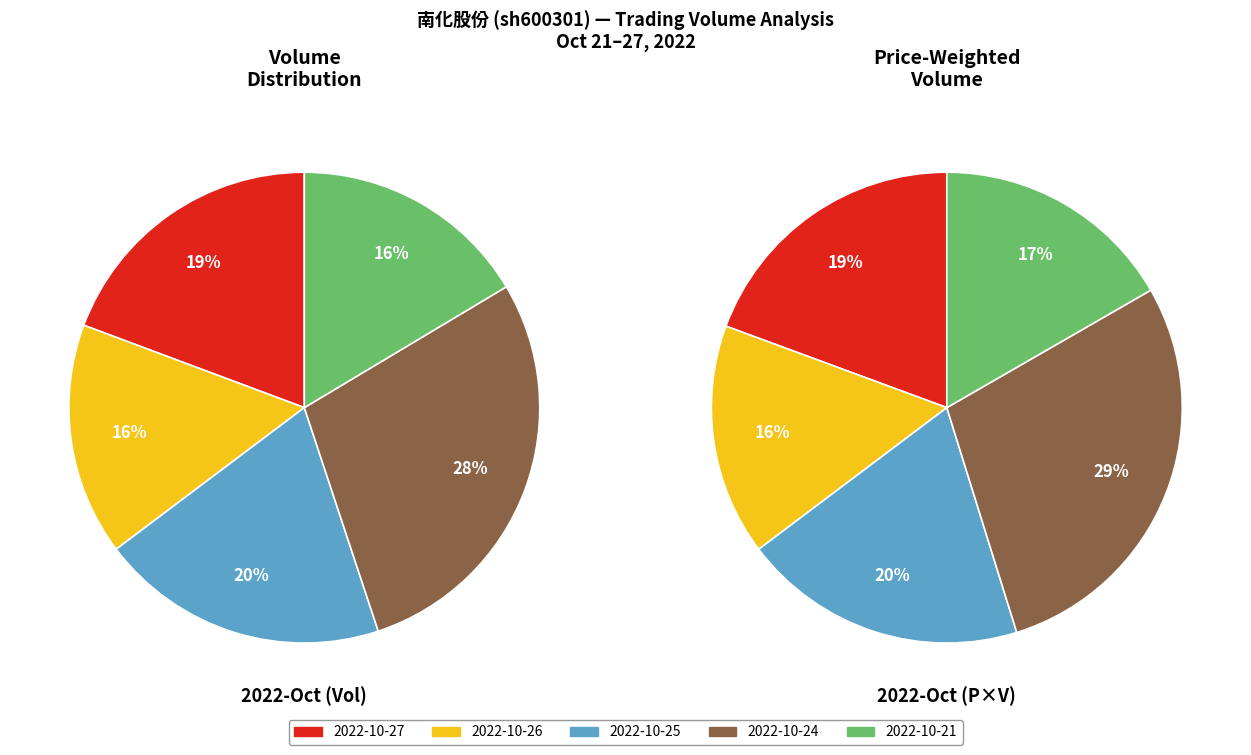

To the nearest percent, what portion does 2022-10-24 represent?

28%